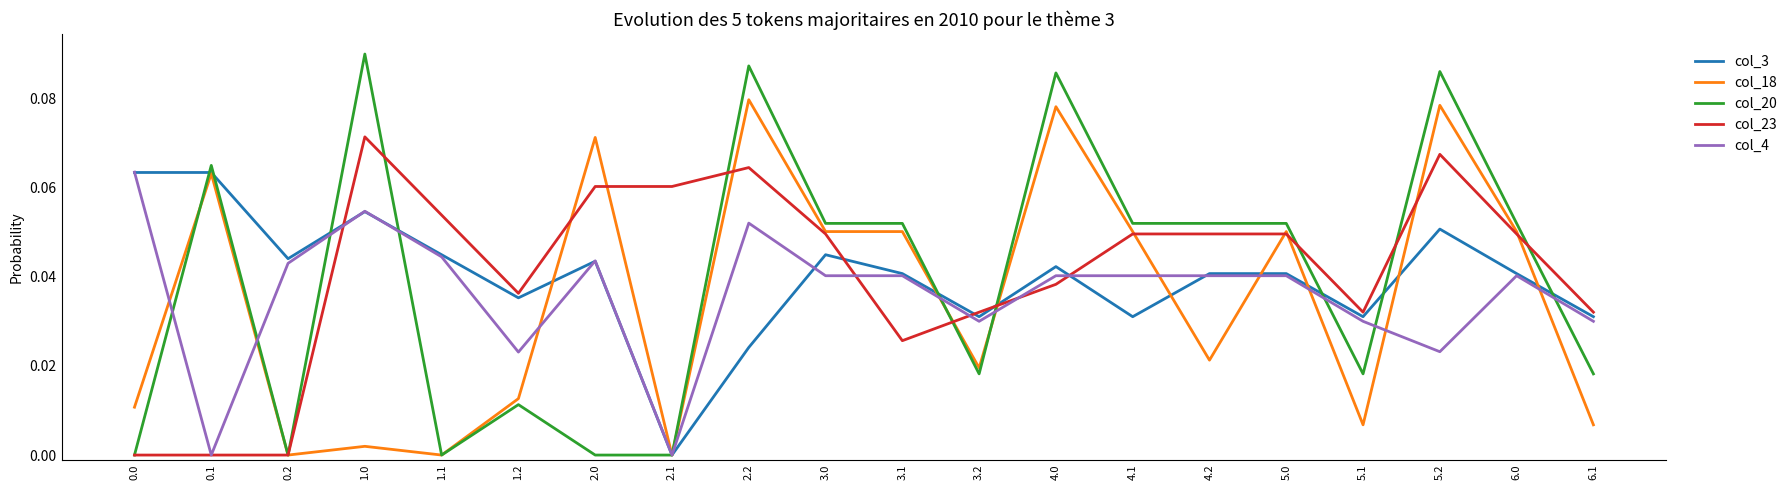

Which category has the highest value in the col_23 series?

1.0